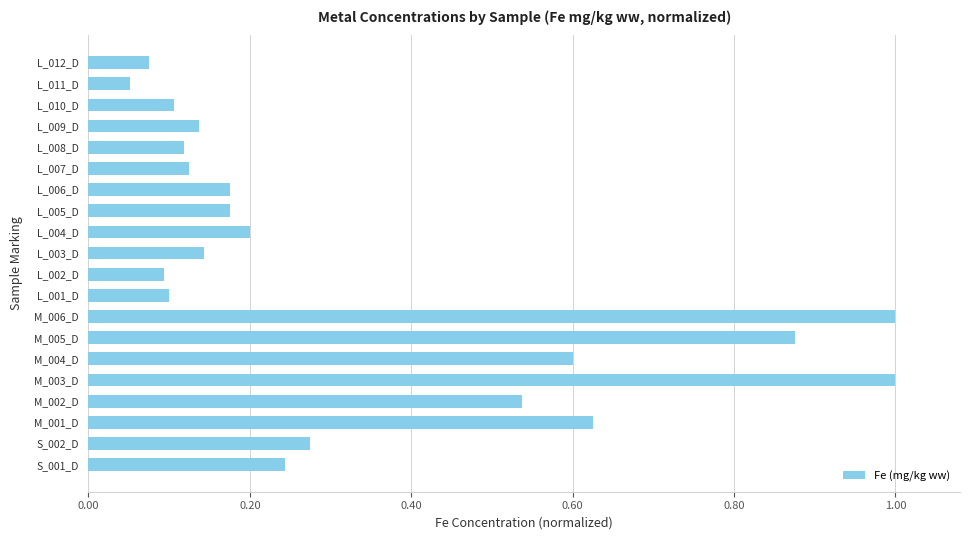

What is the maximum value shown in the chart?

1.0